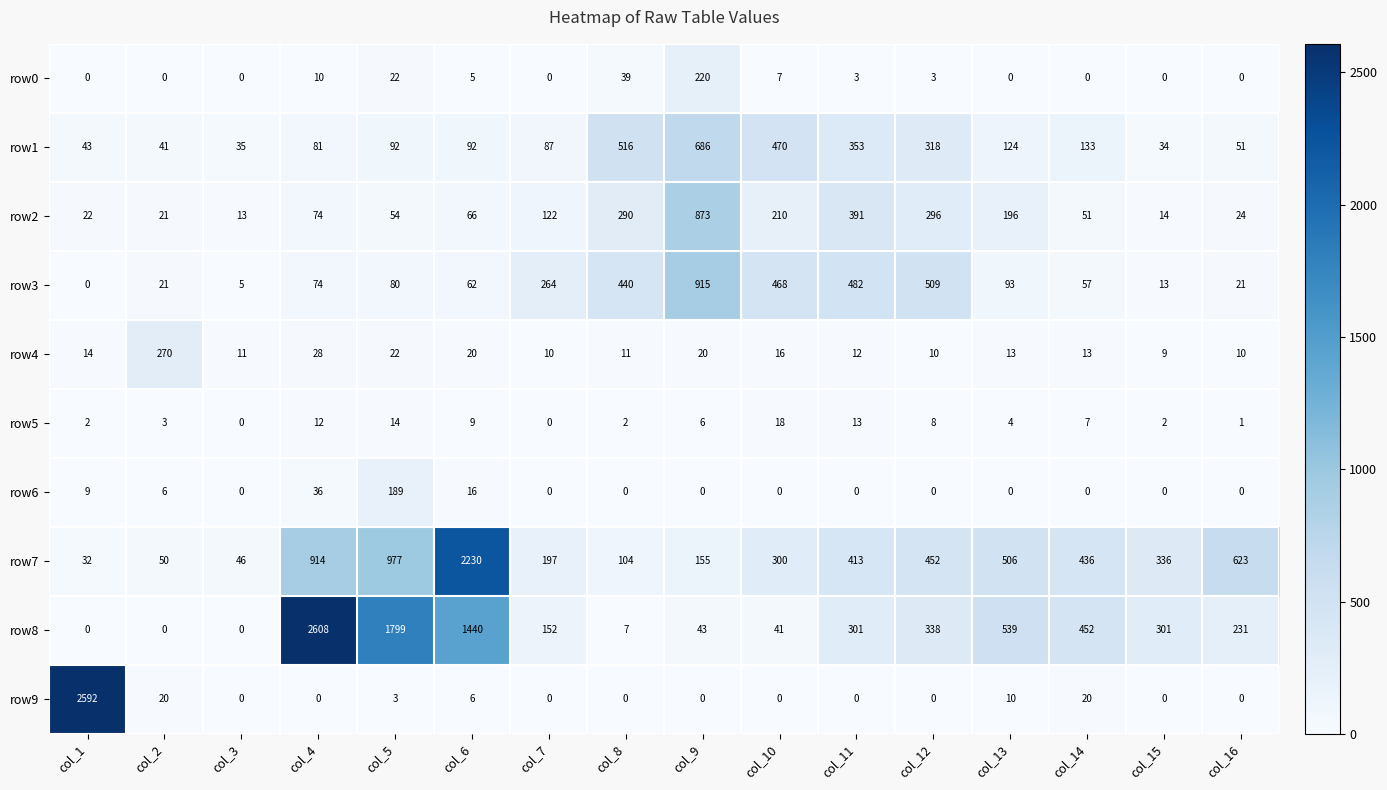

At col_6, list the series in order from largest to smallest.

row7, row8, row1, row2, row3, row4, row6, row5, row9, row0